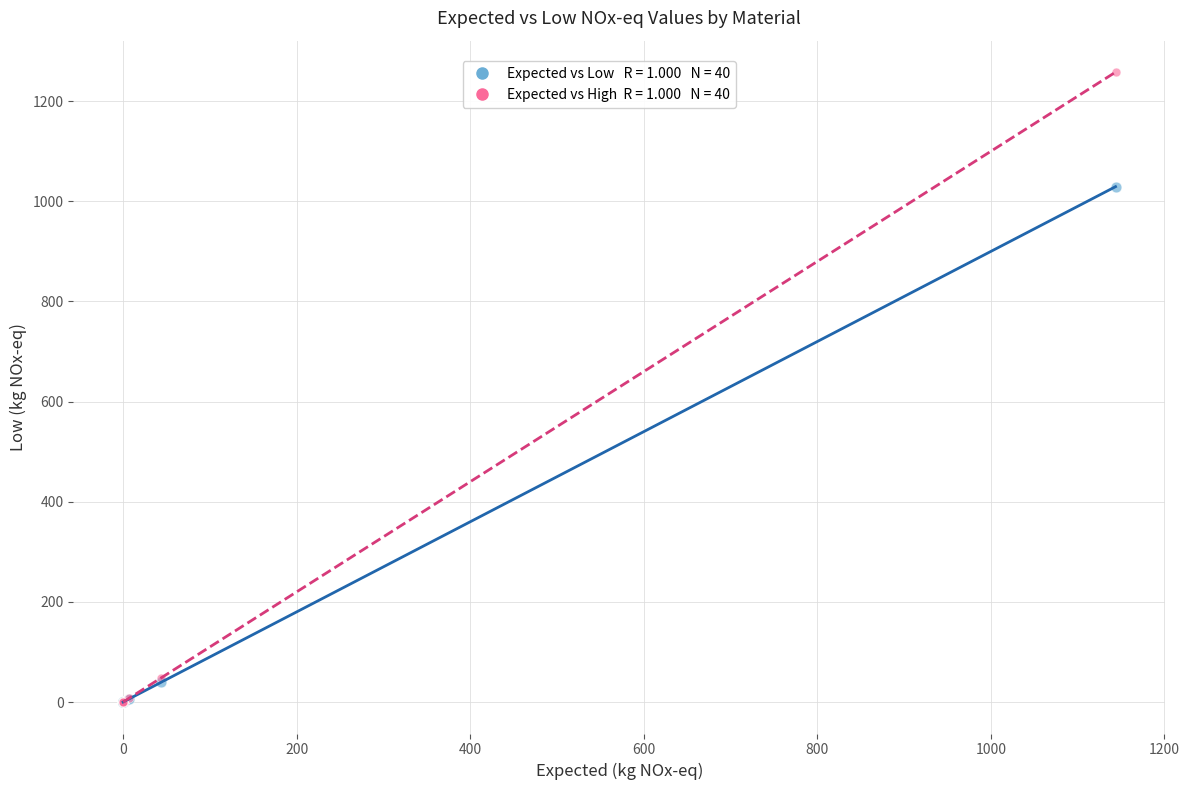

Across all series, what Y value is closest to 629?

1029.3